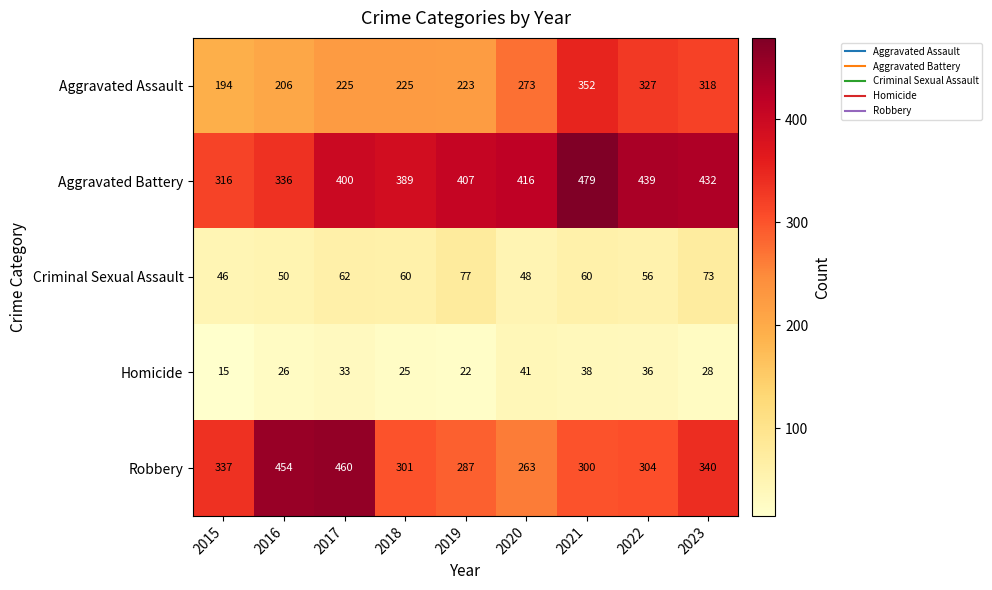

What is the spread (max minus min) of values at 2017?

427